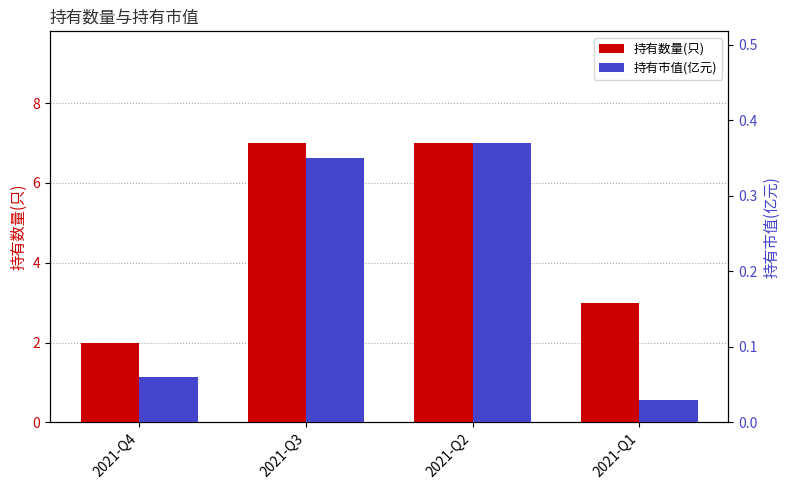

At 2021-Q3, list the series in order from smallest to largest.

持有市值(亿元), 持有数量(只)